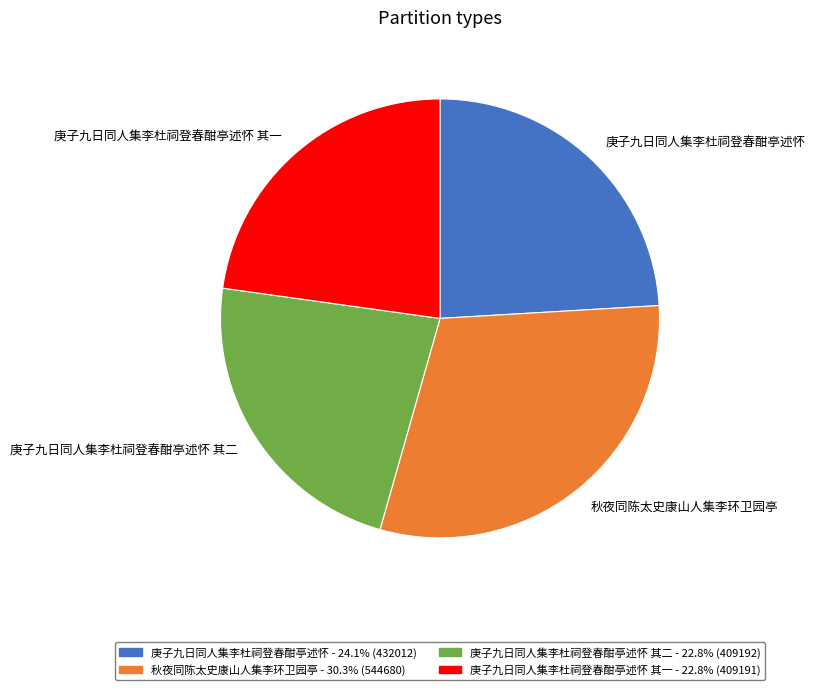

Do 庚子九日同人集李杜祠登春酣亭述怀 其二 and 秋夜同陈太史康山人集李环卫园亭 together represent more than half of the pie?

Yes